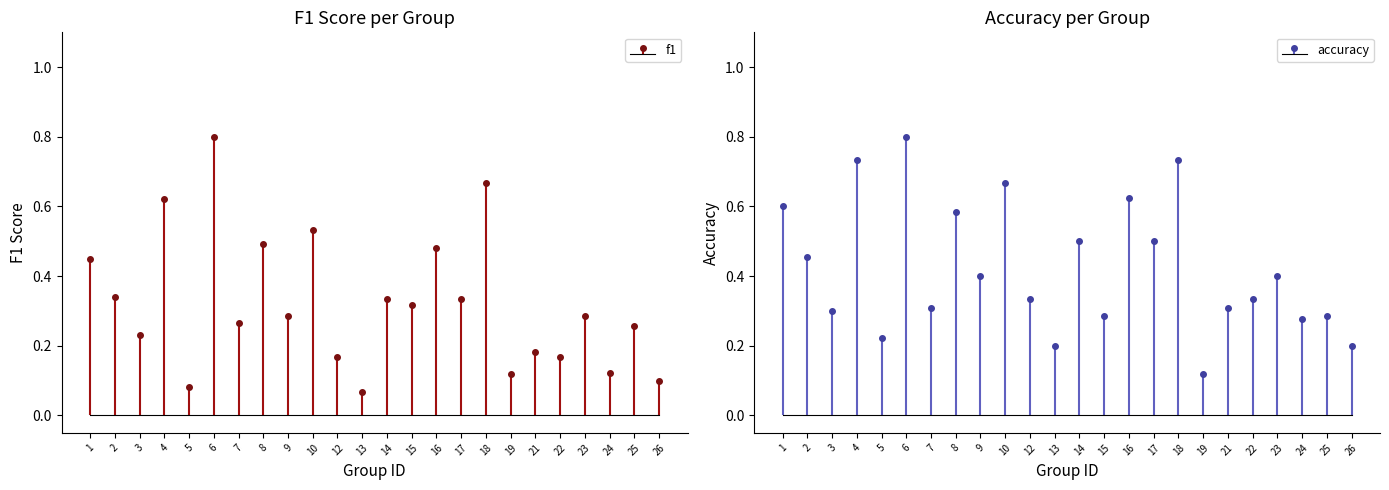

List the series in order of their overall mean, lowest first.

f1, accuracy